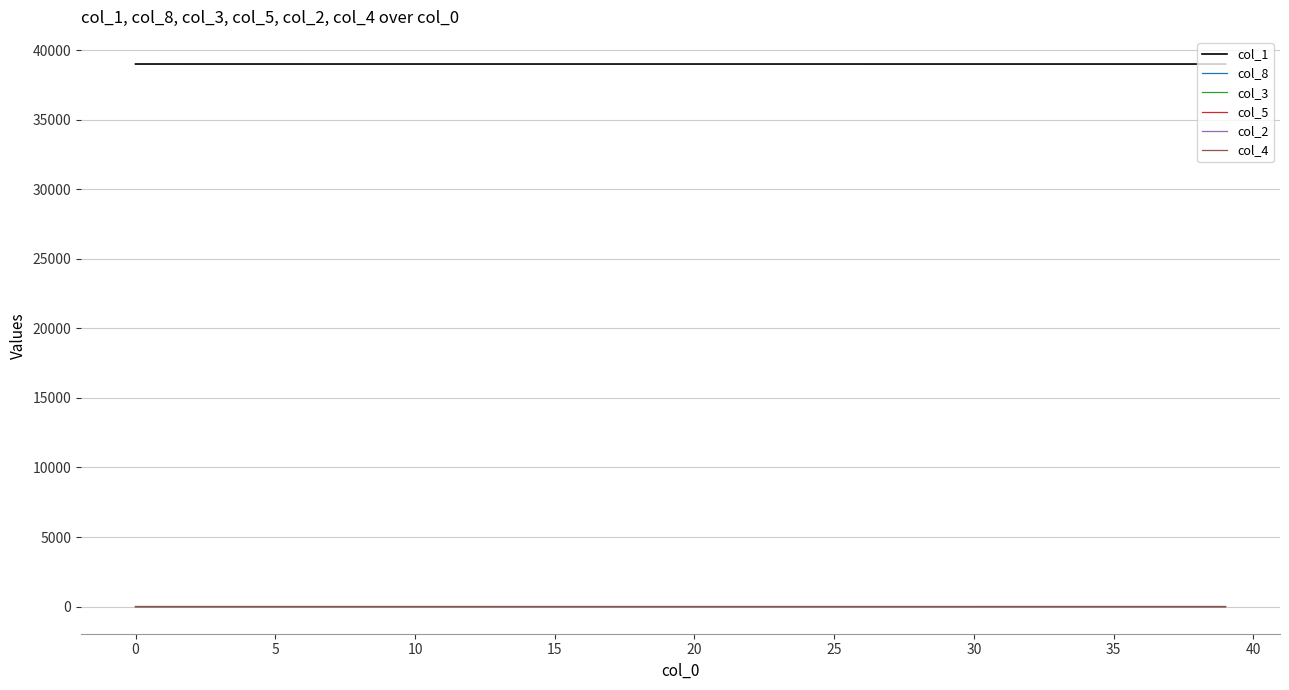

Which series has the largest total across all categories?

col_1